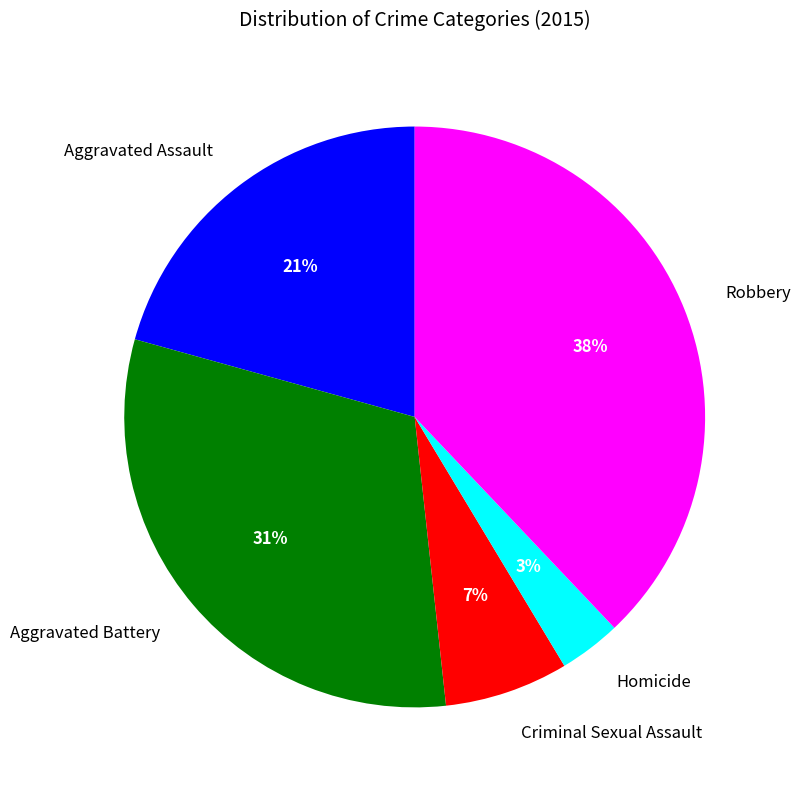

Does Robbery account for over 50% of the chart?

No